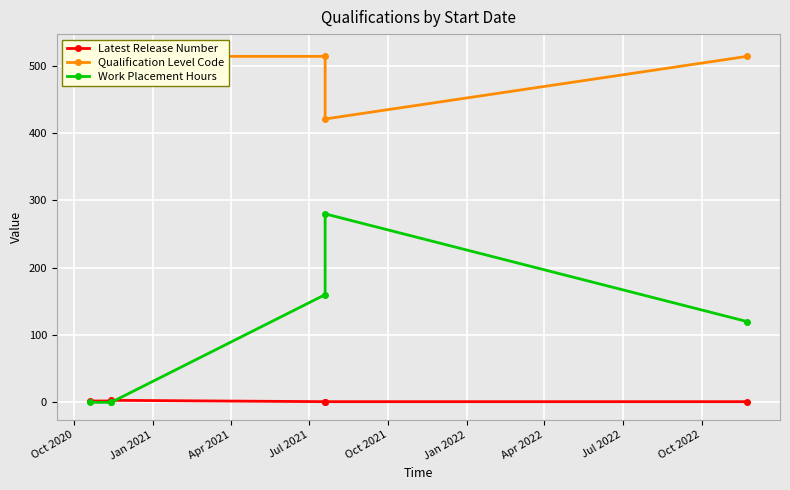

How many categories are shown in the chart?

6